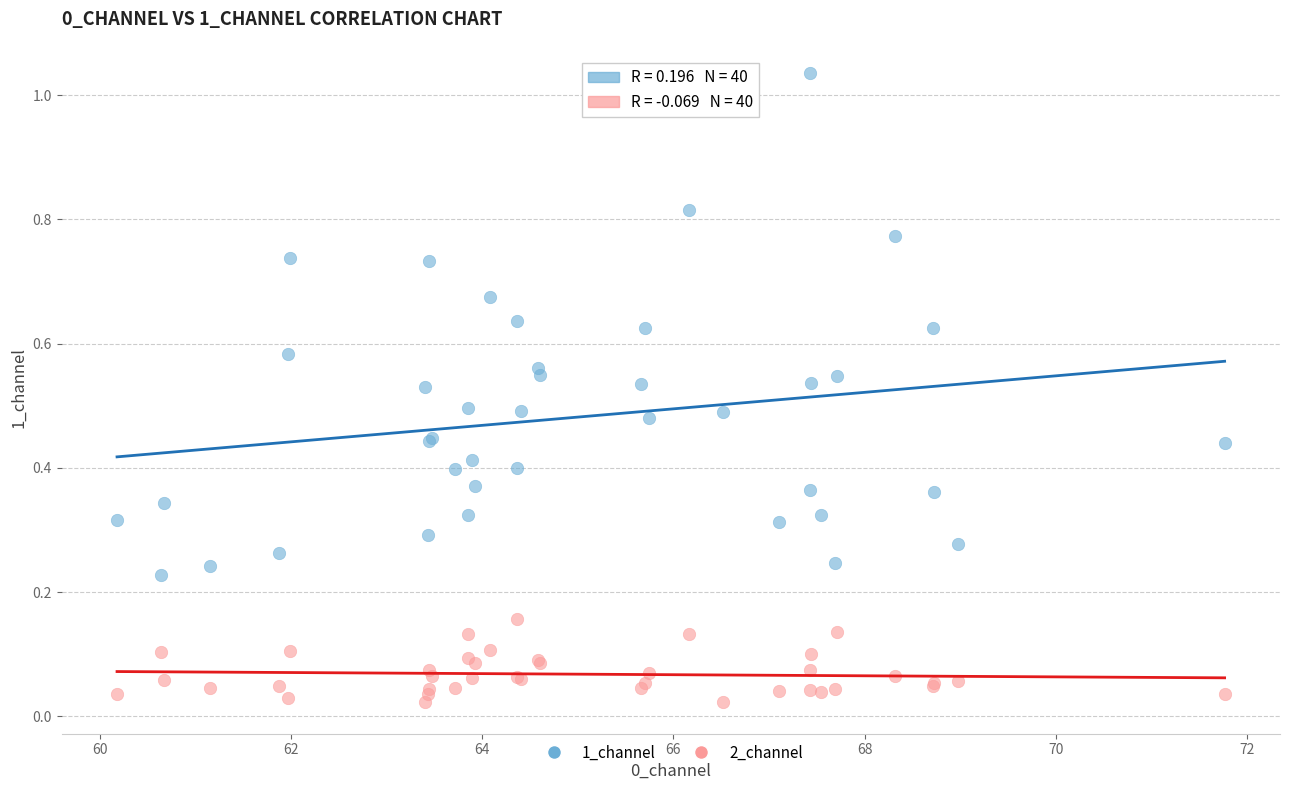

Which series has the widest spread of Y values?

1_channel